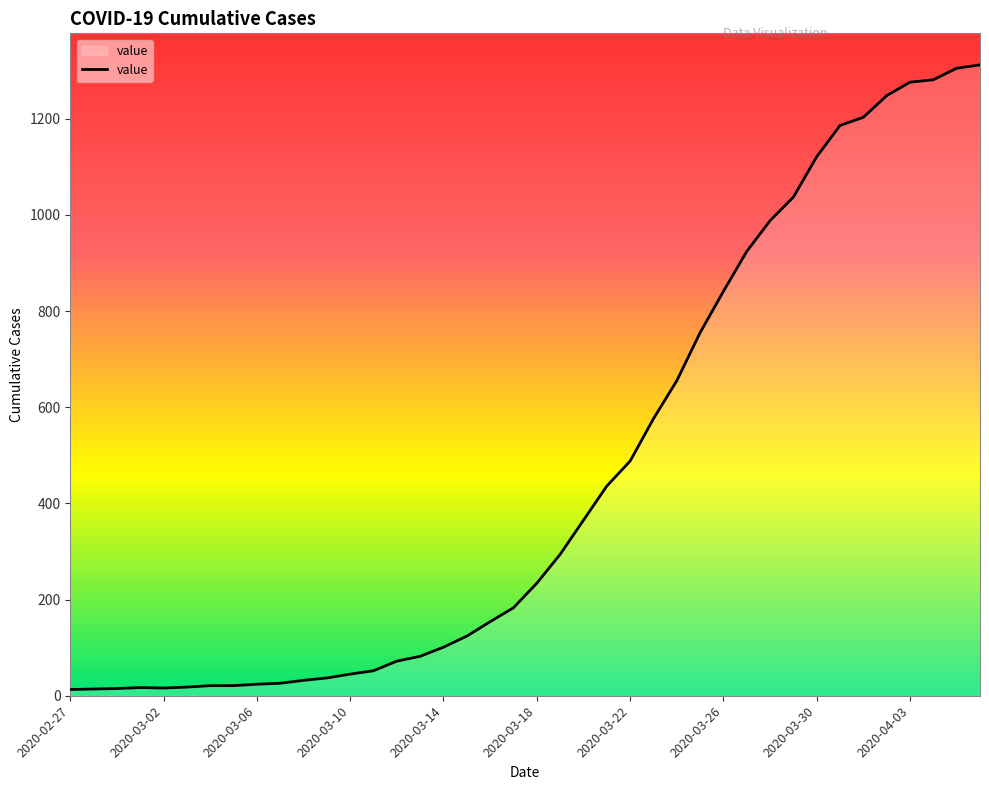

What is the greatest value displayed?

1312